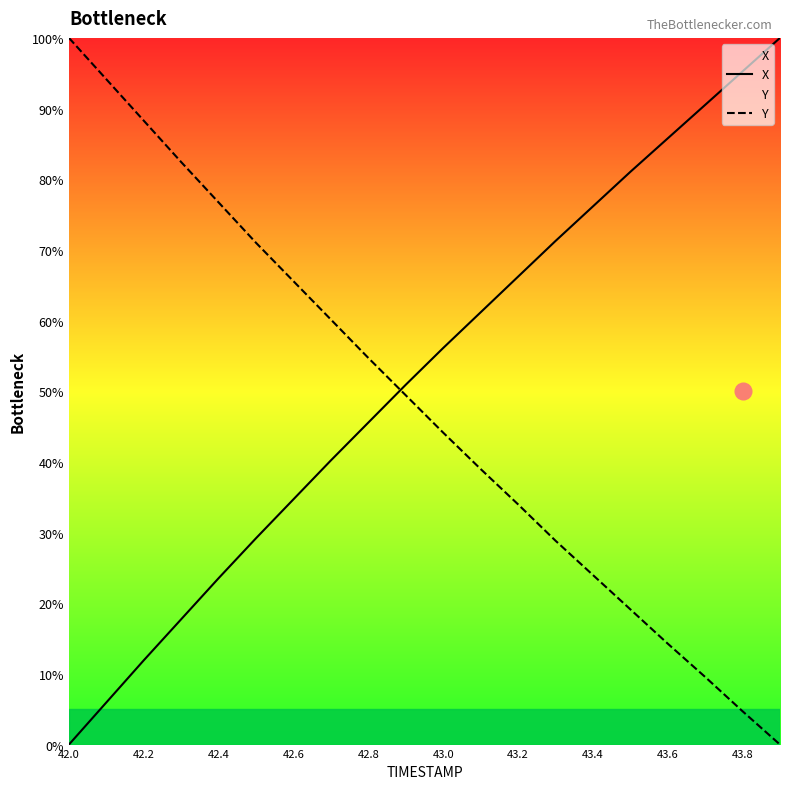

What is the difference between the highest and lowest values at 43.0?

12.0